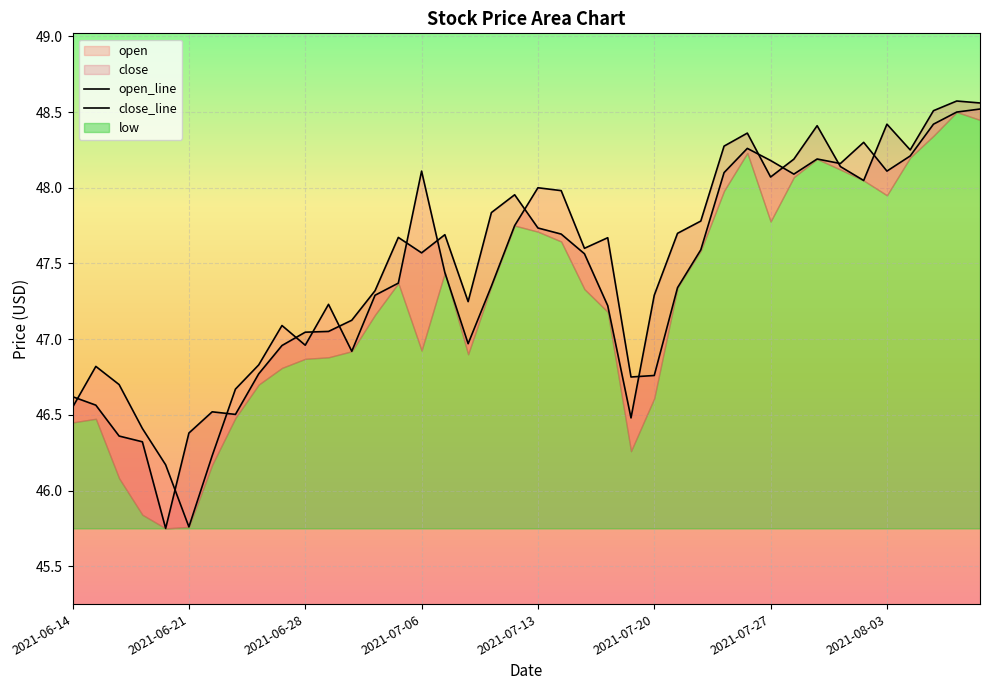

What is the value of the open point at the 18th from the left?

47.0